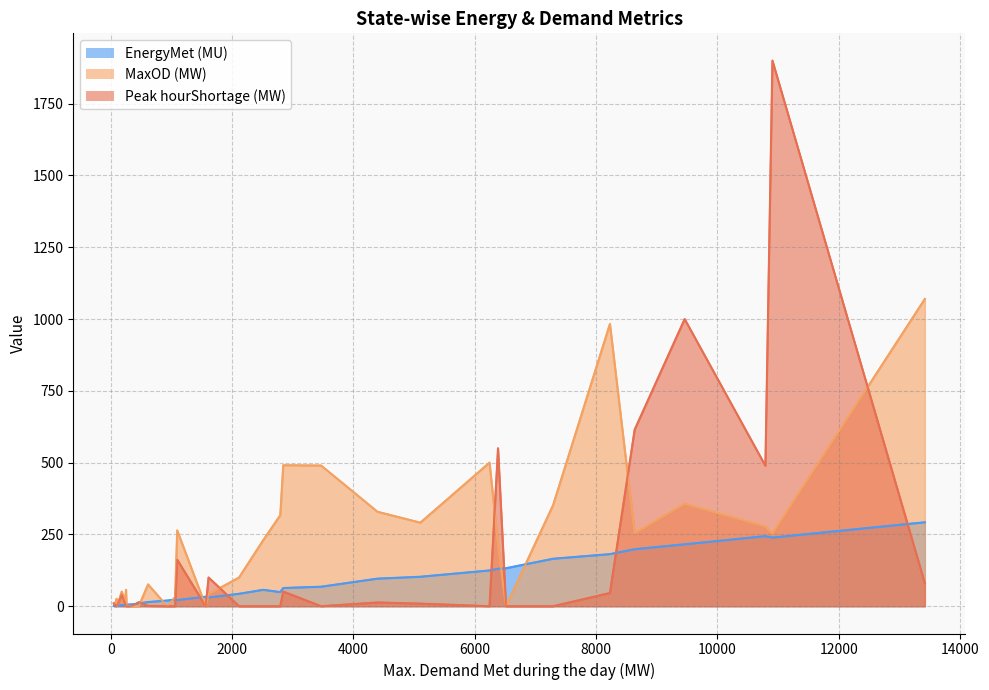

At how many categories does at least one series exceed 1075?

1